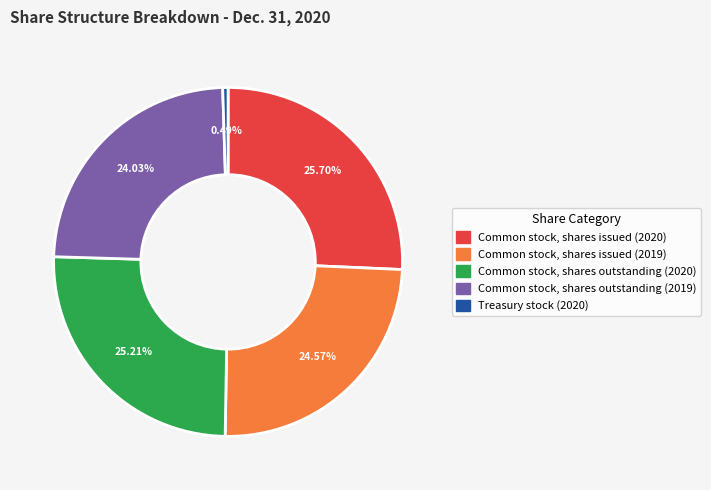

What is the ratio of the value at Common stock, shares outstanding (2020) to the value at Common stock, shares issued (2020)?

1.0